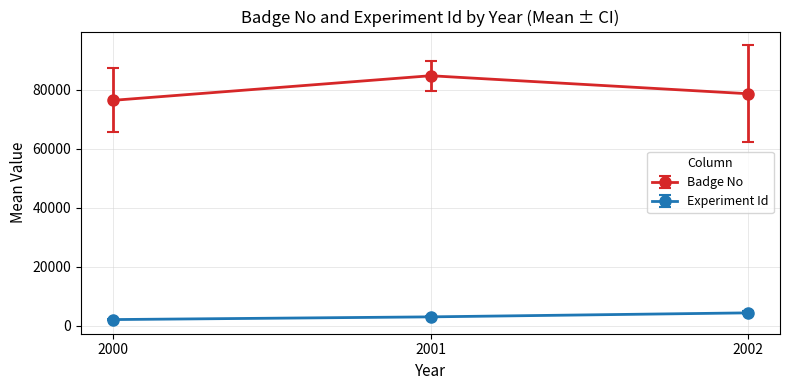

At 2000, list the series in order from smallest to largest.

Experiment Id, Badge No